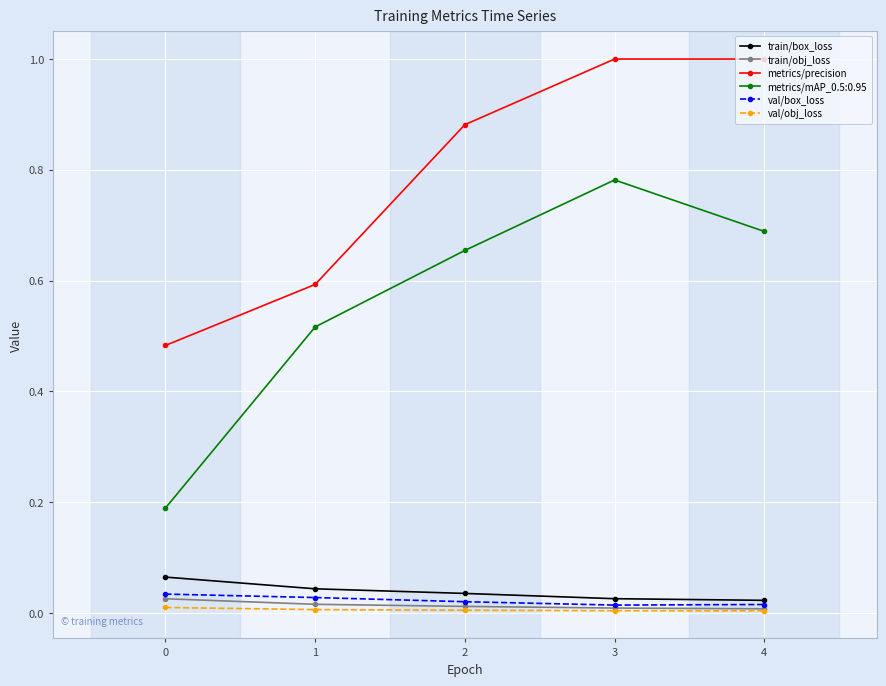

True or false: metrics/mAP_0.5:0.95 has more than 0 interior local peaks.

True